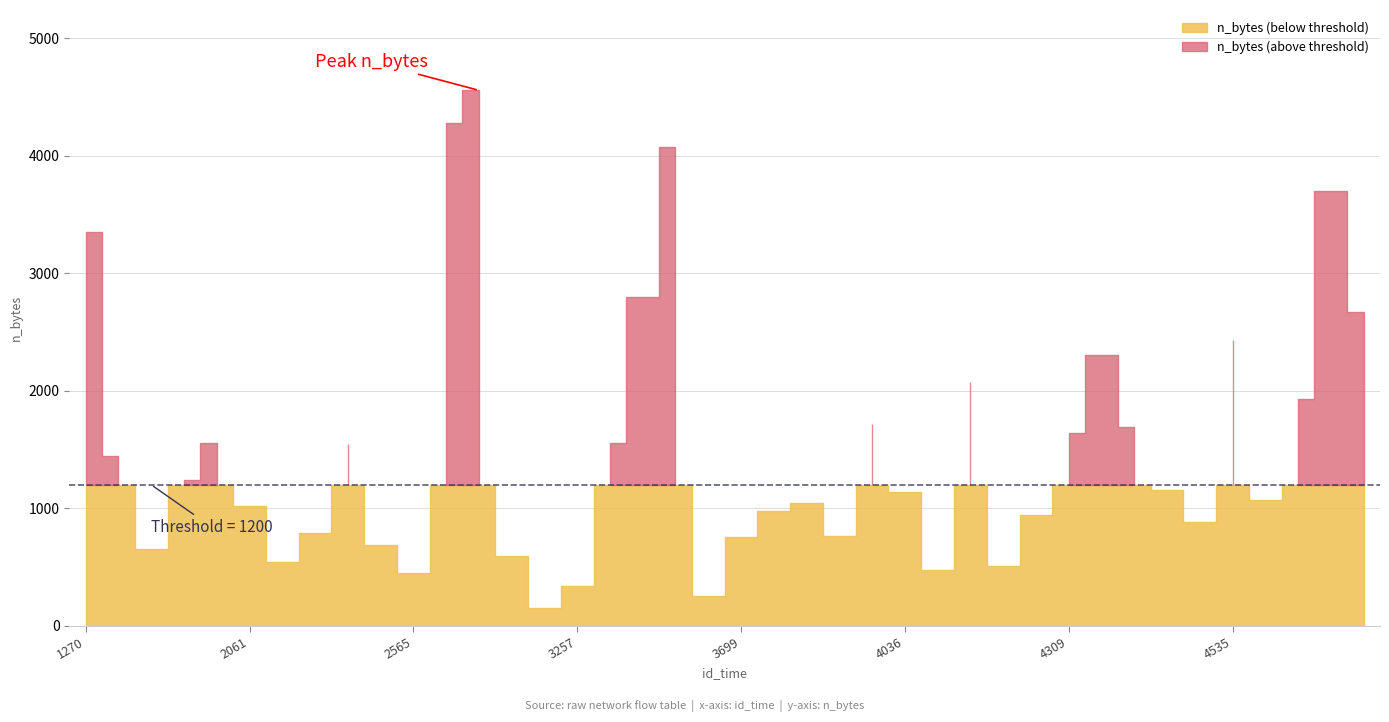

What is the maximum value for n_bytes?

4557.0